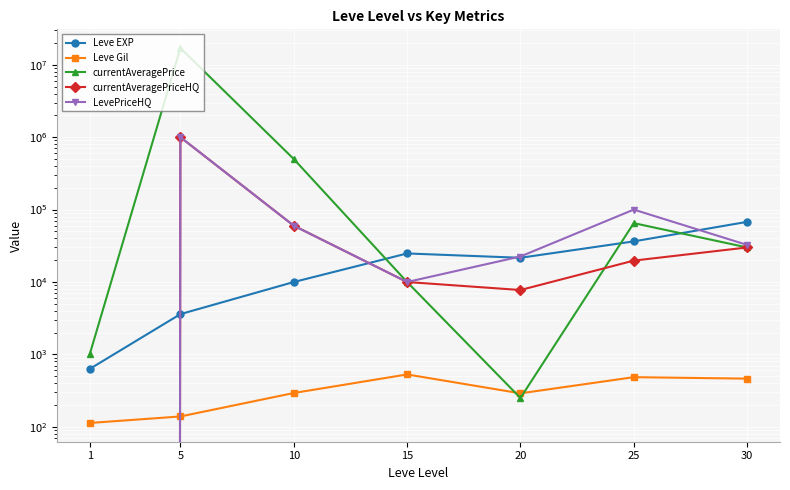

Reading right to left, what are all the values shown in this chart?

Leve EXP: 30=67730	25=36390	20=21600	15=24790	10=9990	5=3600	1=630
Leve Gil: 30=463	25=485	20=290	15=529	10=293	5=139	1=113
currentAveragePrice: 30=29999	25=64999	20=250	15=10000	10=500000	5=17006666	1=1001
currentAveragePriceHQ: 30=29999	25=19742	20=7749	15=10000	10=59999	5=999999	1=0
LevePriceHQ: 30=32495	25=99998	20=22500	15=10000	10=59999	5=999999	1=0